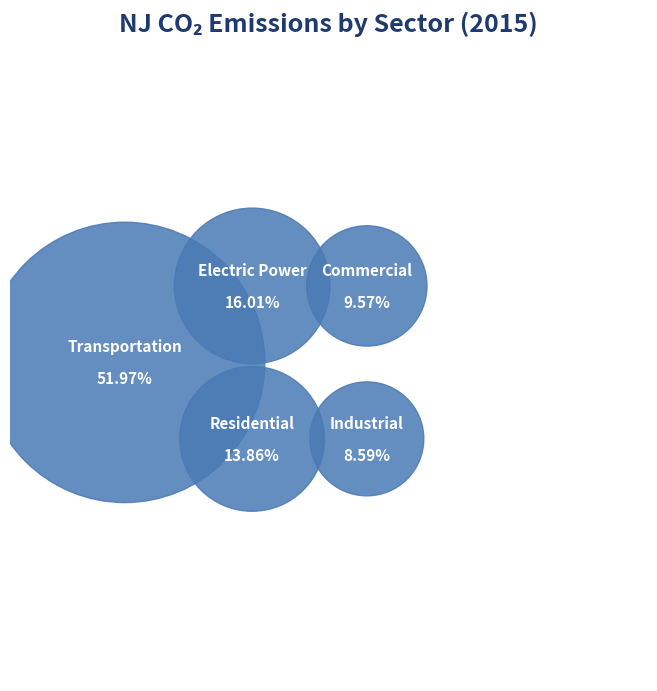

To the nearest percent, what is the average slice percentage?

20%